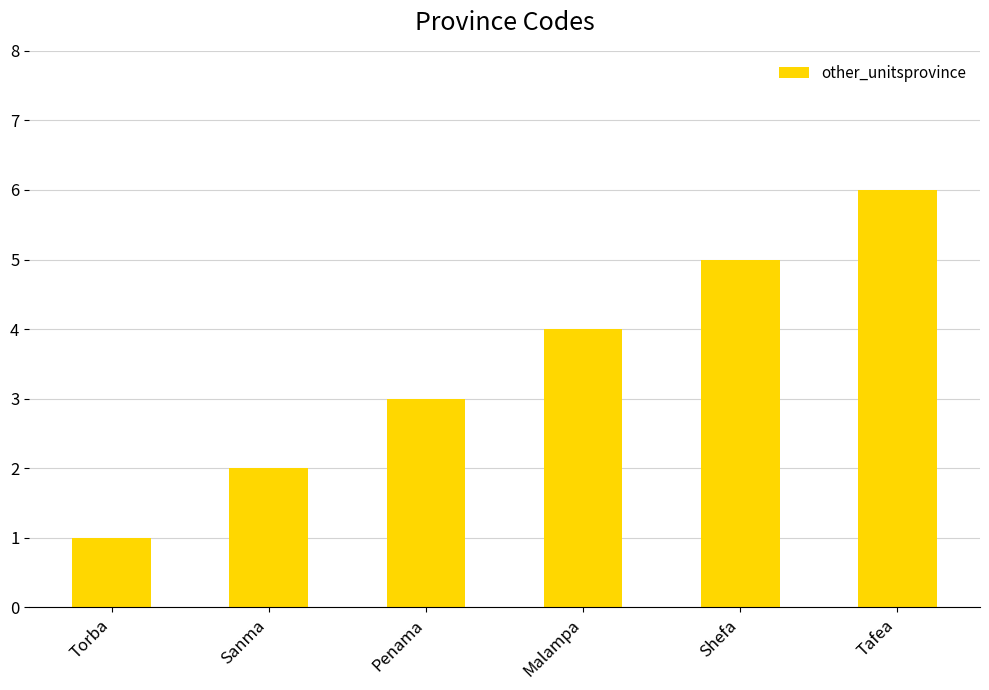

The value at Penama is 3. True or false?

True